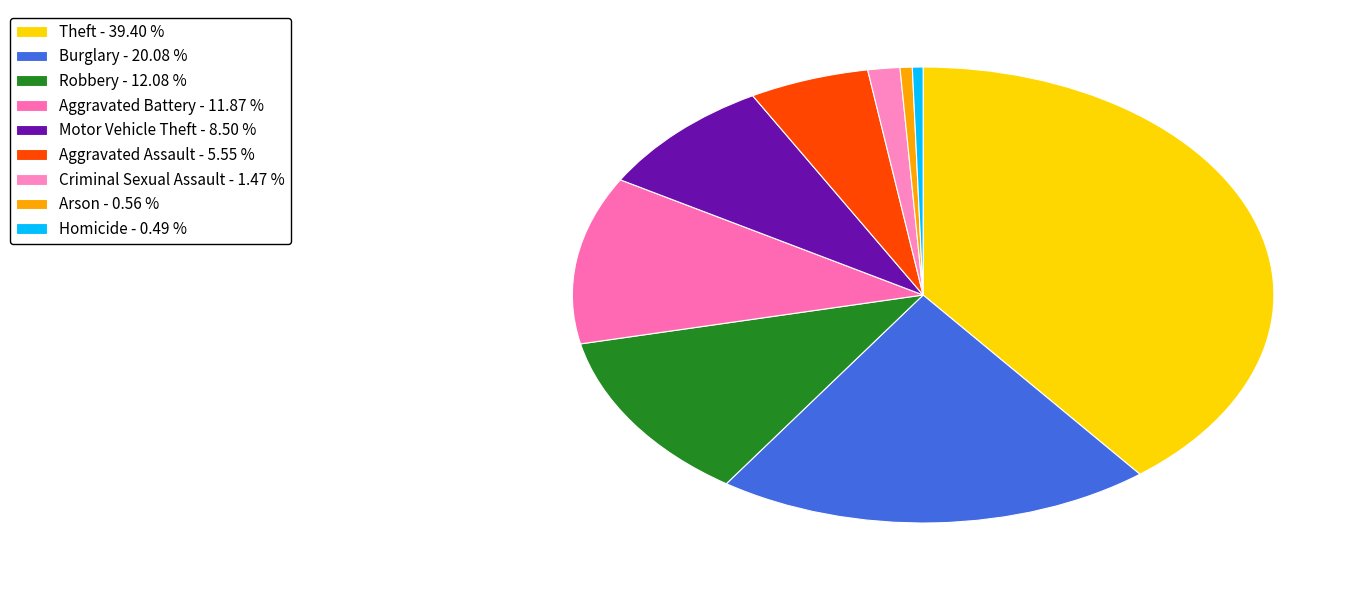

Which slice is the largest?

Theft